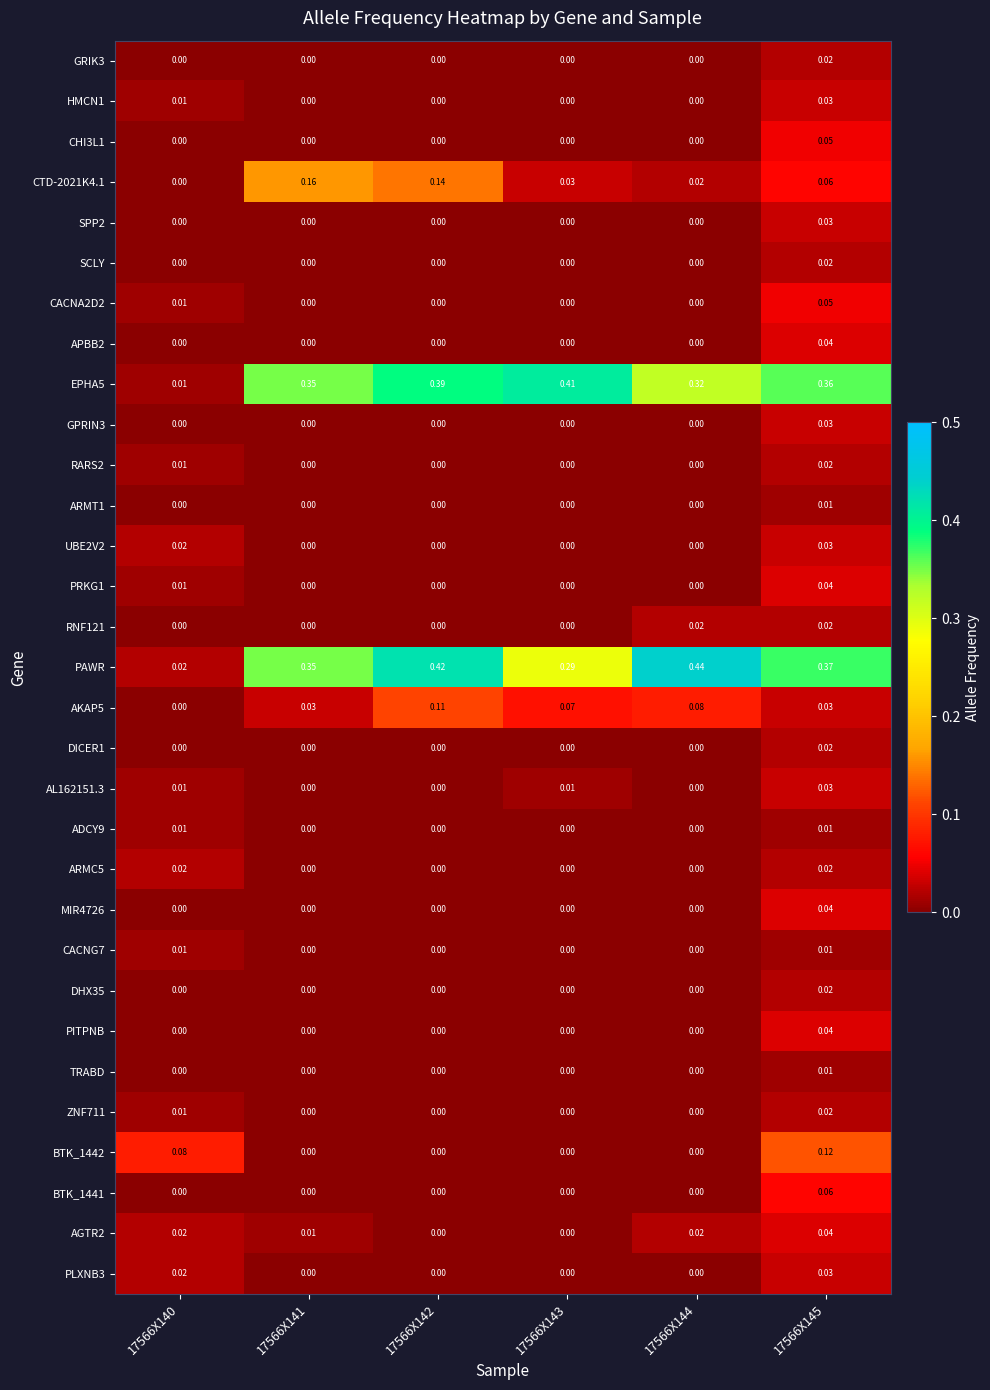

Is the value of ZNF711 at 17566X145 greater than the value of RARS2 at 17566X142?

Yes